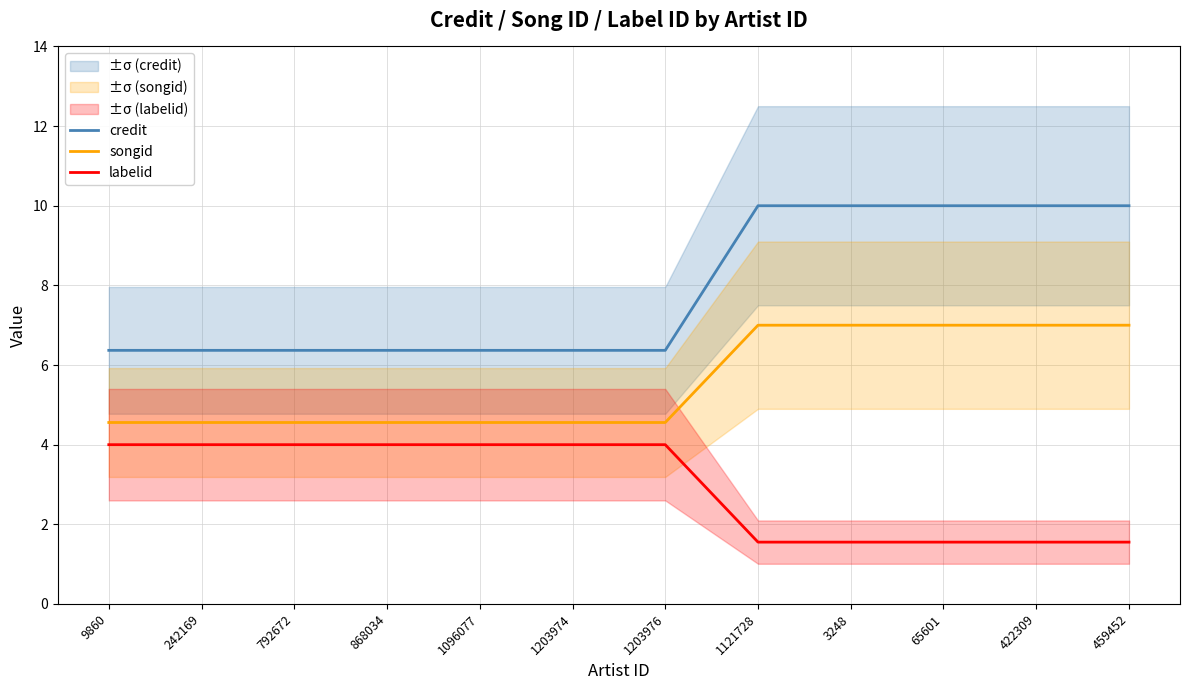

The value of credit at 1121728 is 17.8. True or false?

False